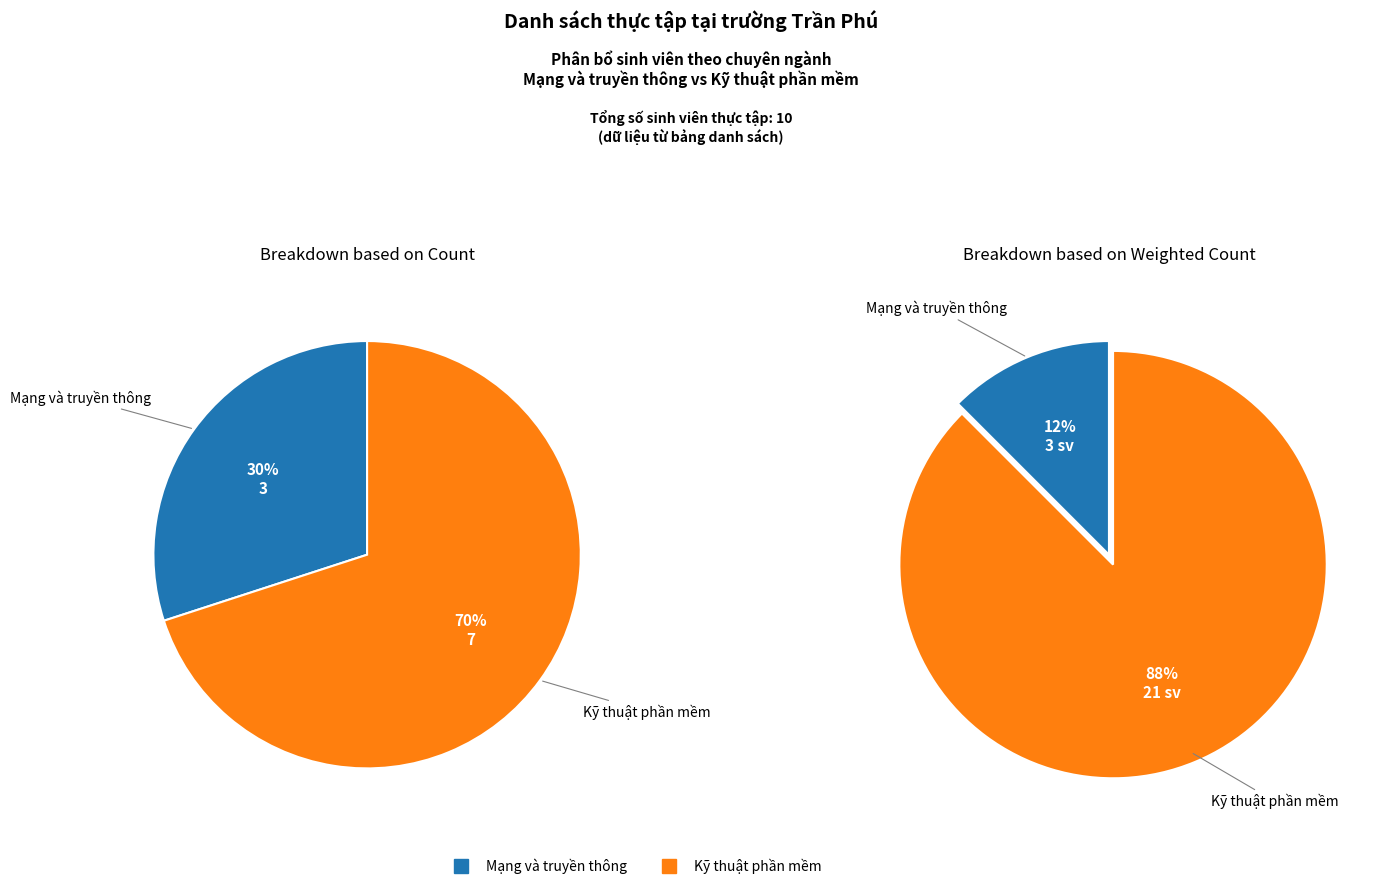

True or false: Kỹ thuật phần mềm accounts for 70% of the total.

True